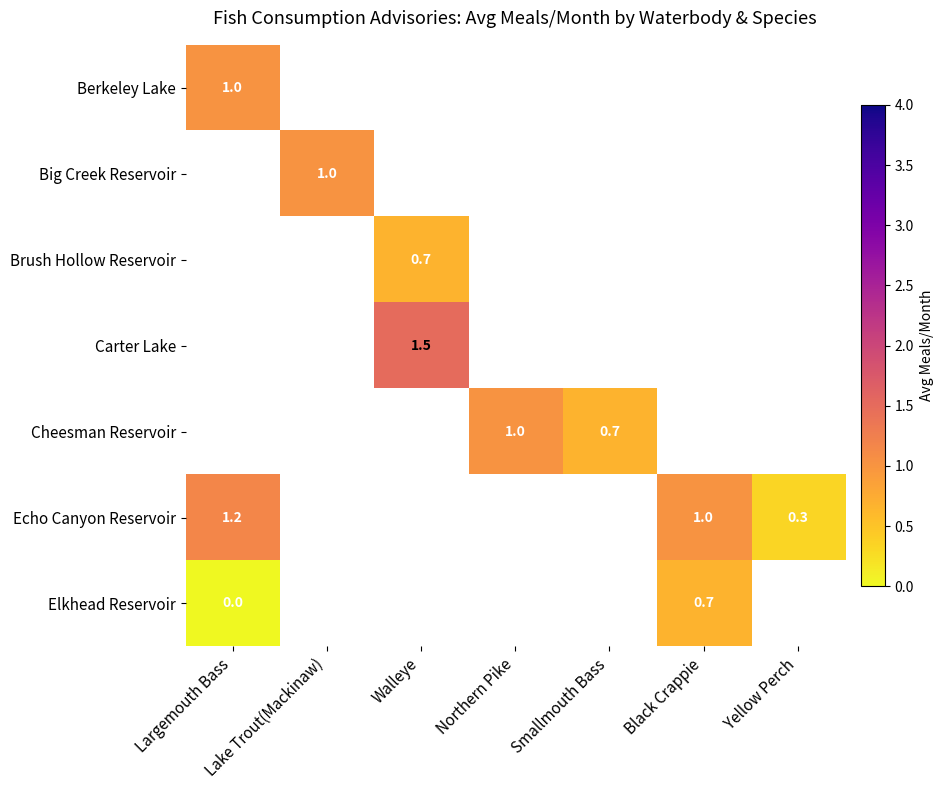

Is it true that Echo Canyon Reservoir equals 1.4 at Black Crappie?

False